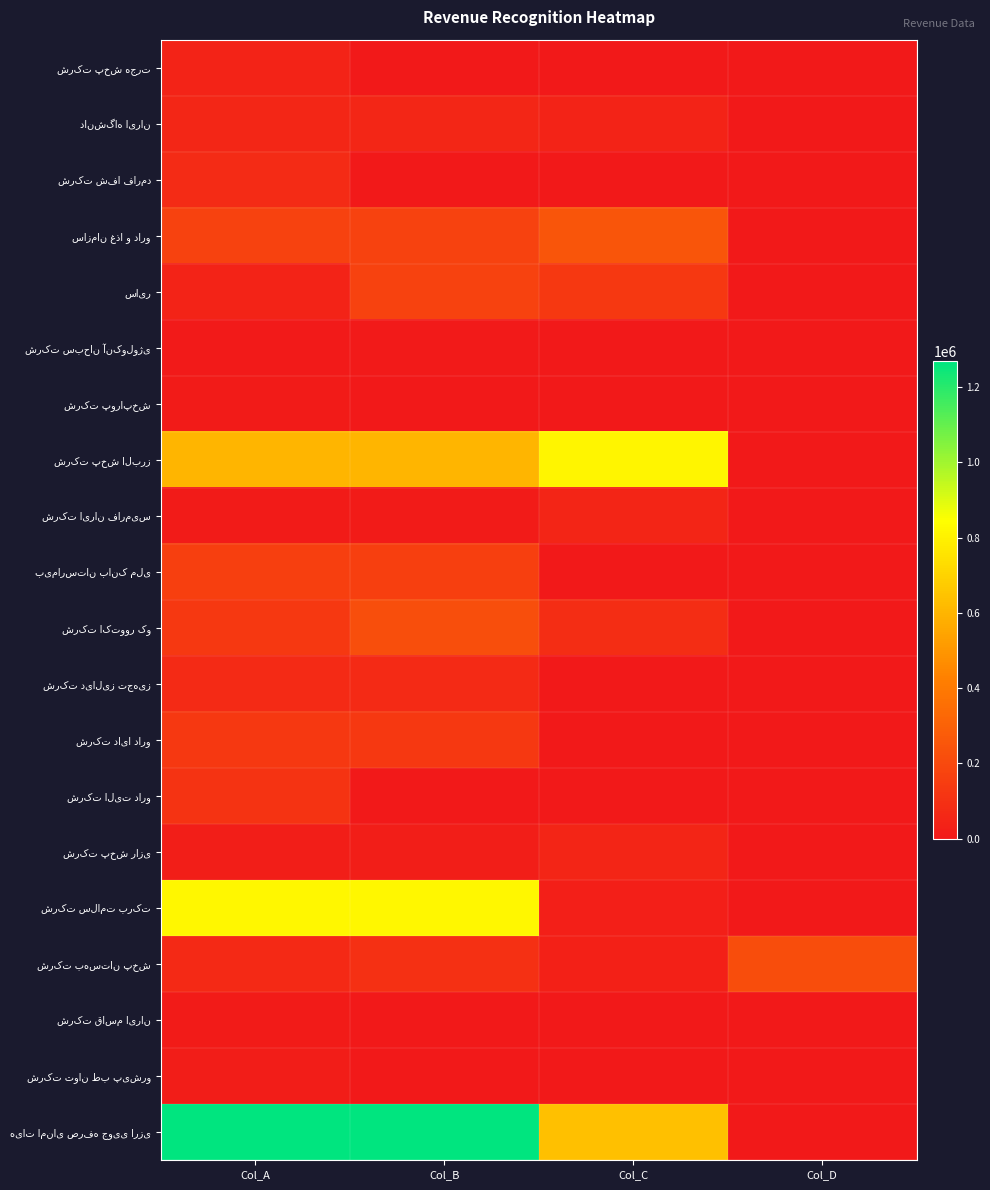

Rank the series at Col_A from lowest to highest value.

شرکت سبحان آنکولوژی, شرکت ایران فارمیس, شرکت پوراپخش, شرکت قاسم ایران, شرکت توان طب پیشرو, شرکت پخش رازی, سایر, شرکت پخش هجرت, دانشگاه ایران, شرکت بهستان پخش, شرکت دیالیز تجهیز, شرکت شفا فارمد, شرکت الیت دارو, شرکت دایا دارو, شرکت اکتوور کو, بیمارستان بانک ملی, سازمان غذا و دارو, شرکت پخش البرز, شرکت سلامت برکت, هیات امنای صرفه جویی ارزی